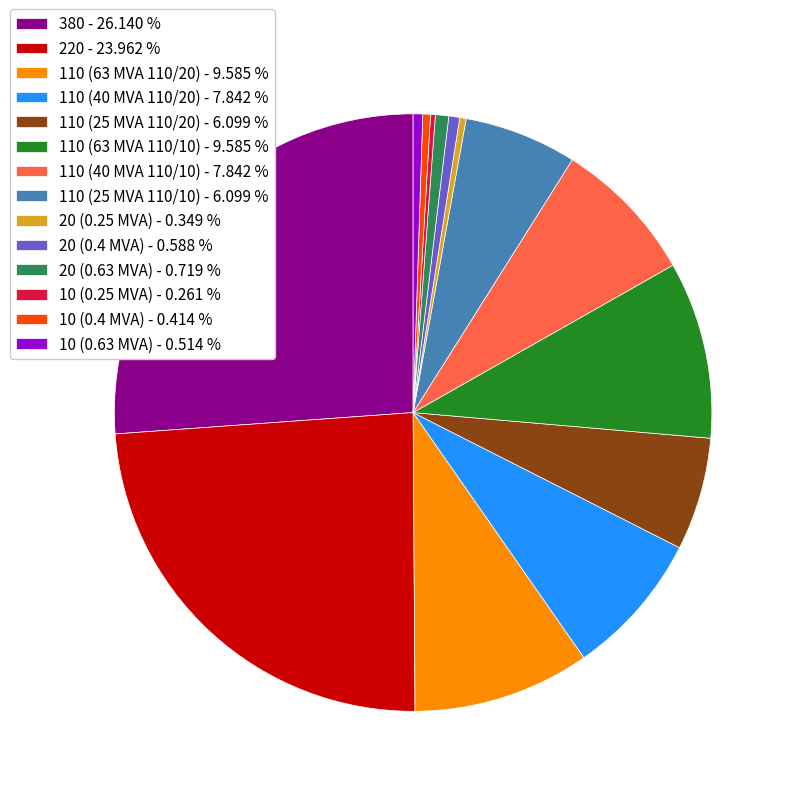

Do 20 (0.63 MVA) - 0.719 % and 110 (40 MVA 110/20) - 7.842 % together represent more than half of the pie?

No